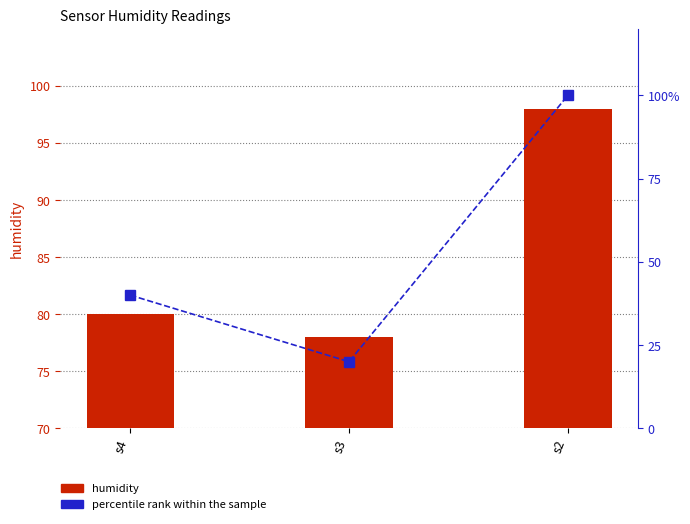

What is the approximate value of percentile rank within the sample at s2?

100